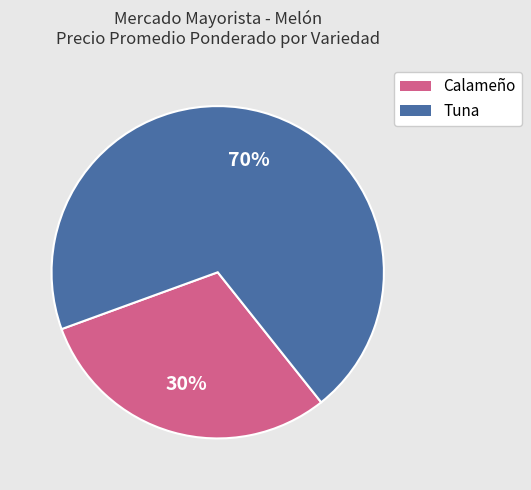

To the nearest percent, what is the average slice percentage?

50%